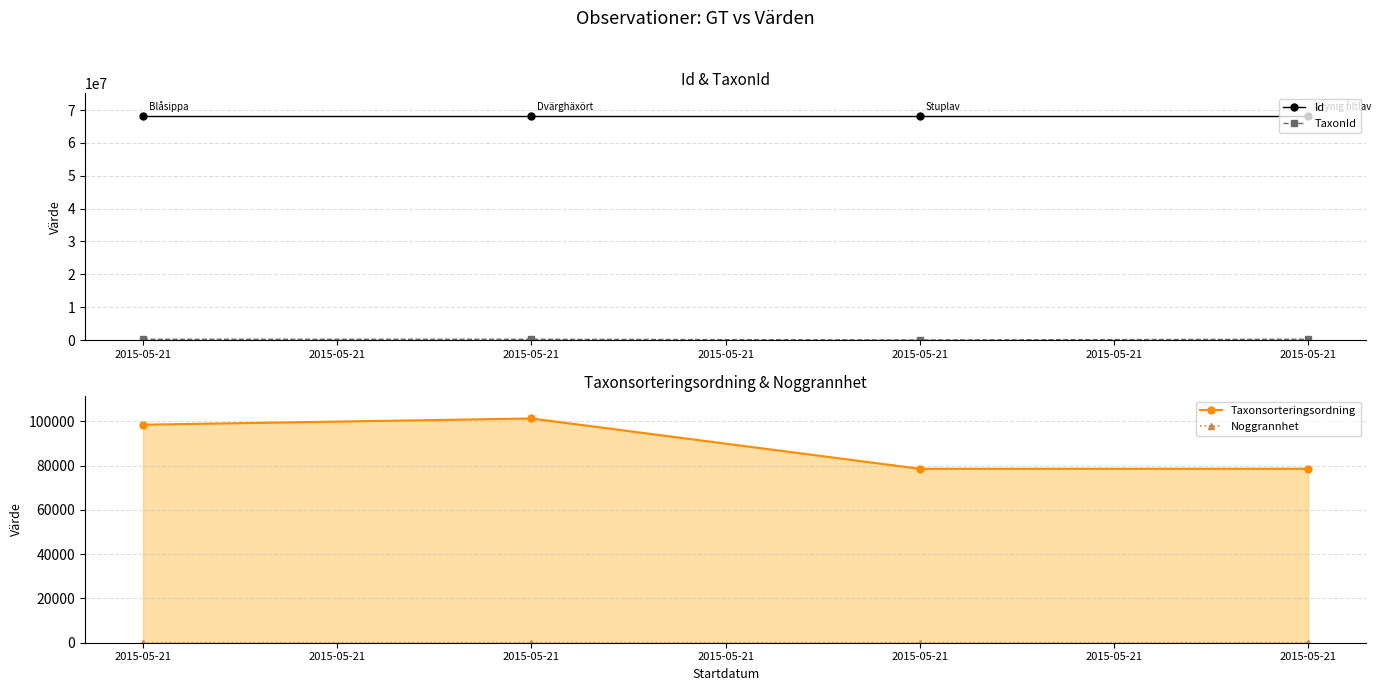

Reading left to right, transcribe all the data shown in this chart.

Id: 68277065	68277066	68277058	68277056
TaxonId: 222498	222395	6462	229504
Taxonsorteringsordning: 98520	101323	78596	78614
Noggrannhet: 50	50	50	50